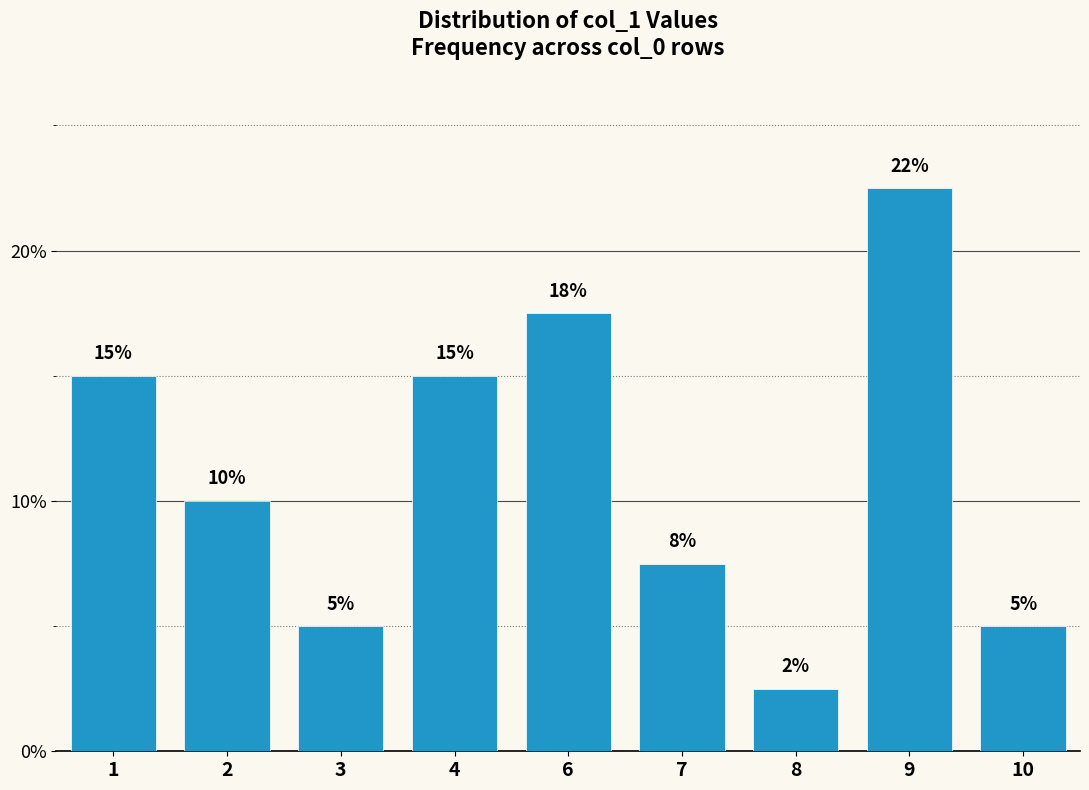

Which has a higher value, 2 or 3?

2